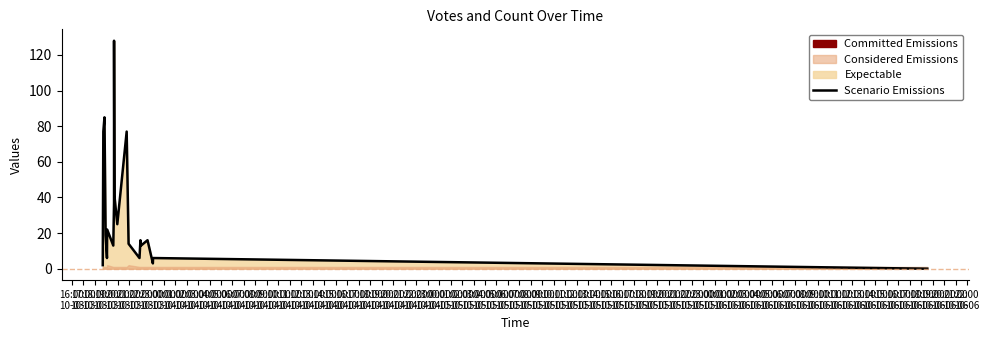

What is the label of the 18th point from the right?

18:00
10-03